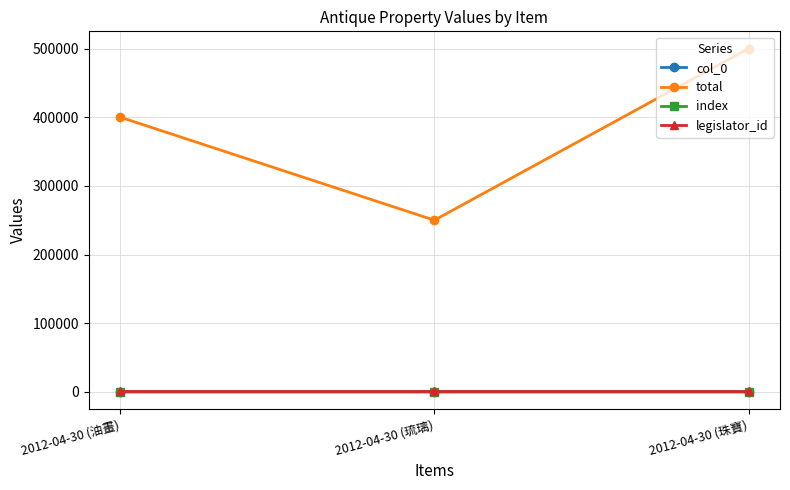

What is the sum of all col_0 values?

210